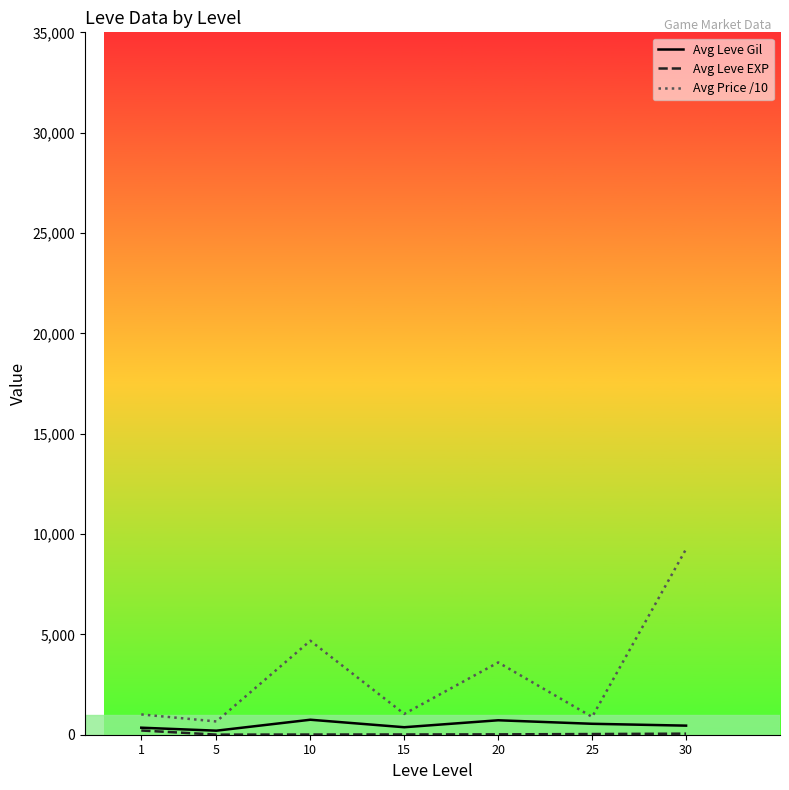

What is the maximum value for Avg Leve Gil?

746.7